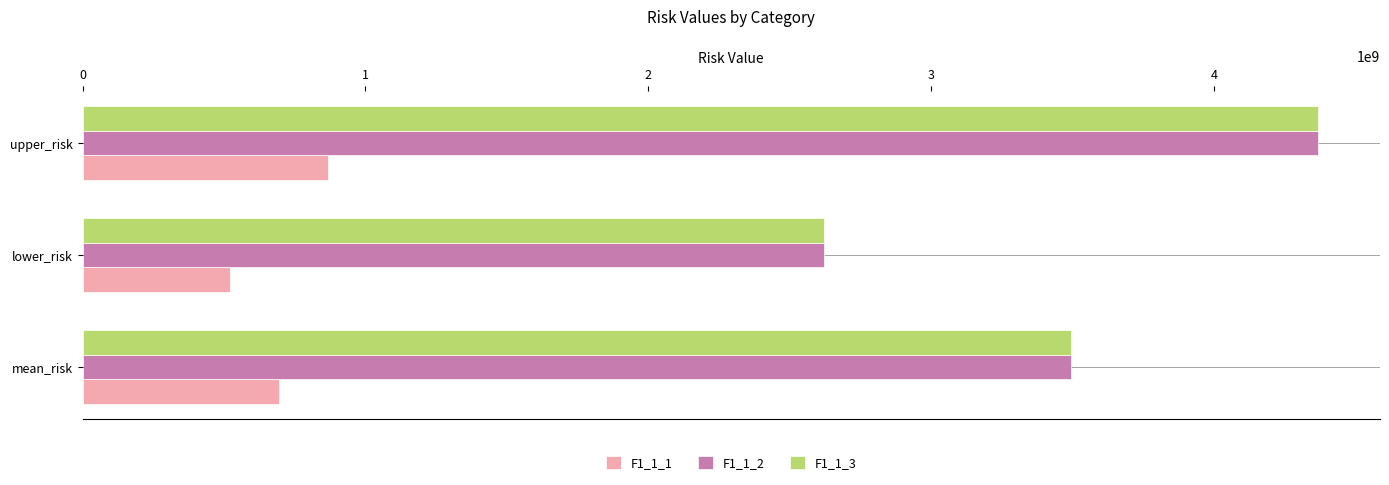

What is the maximum value shown in the chart?

4367913651.9